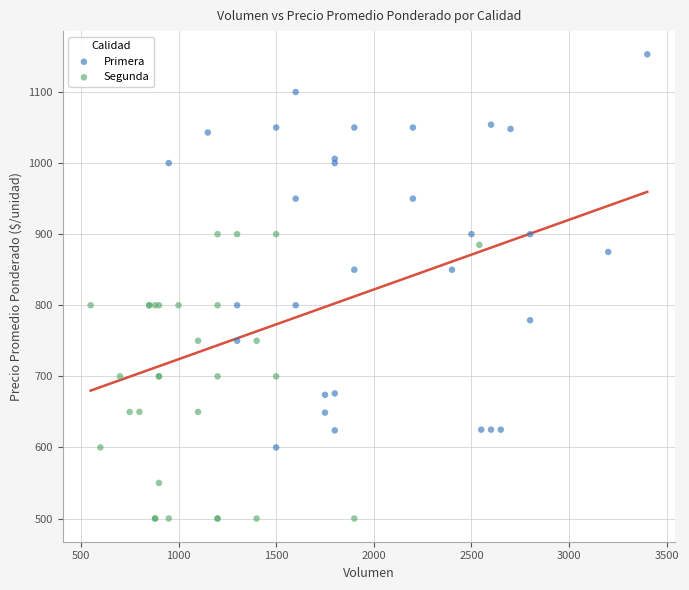

What are all the series names shown in the legend?

Primera, Segunda